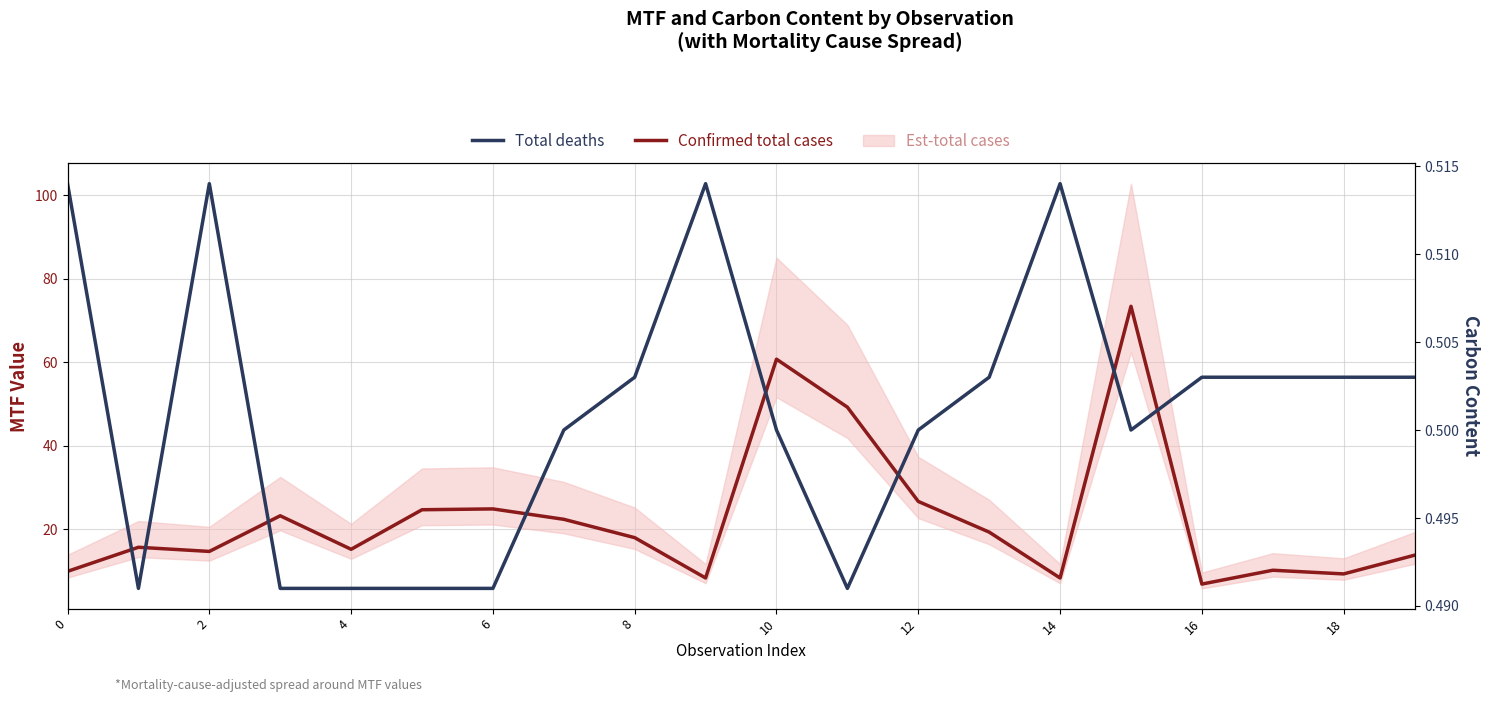

How many values in the Confirmed total cases series exceed 18?

10